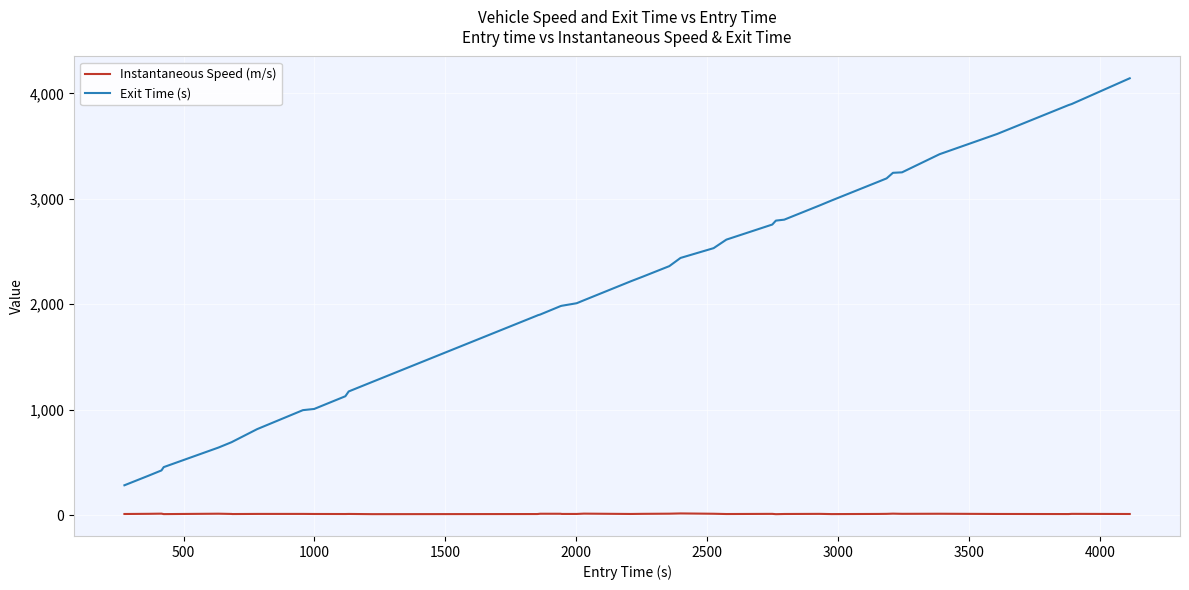

What is the lowest value of the Exit Time (s) series?

283.7